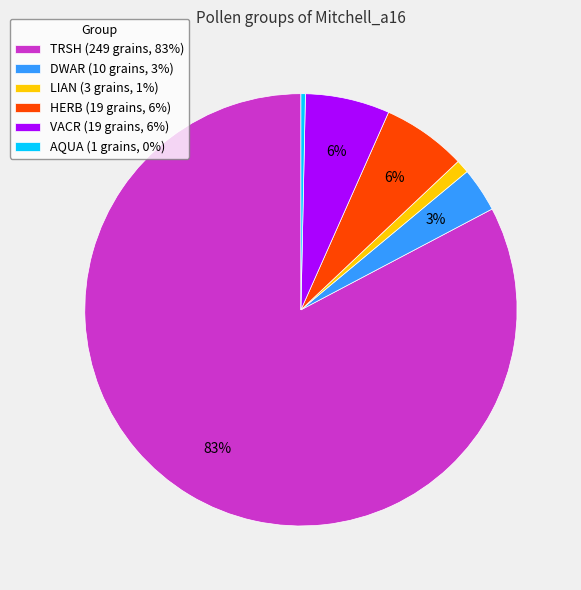

How many segments does this pie chart have?

6